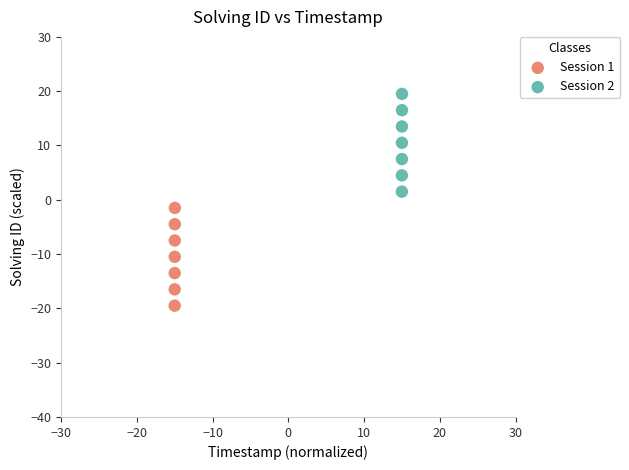

Which series contains the highest Y value?

Session 2